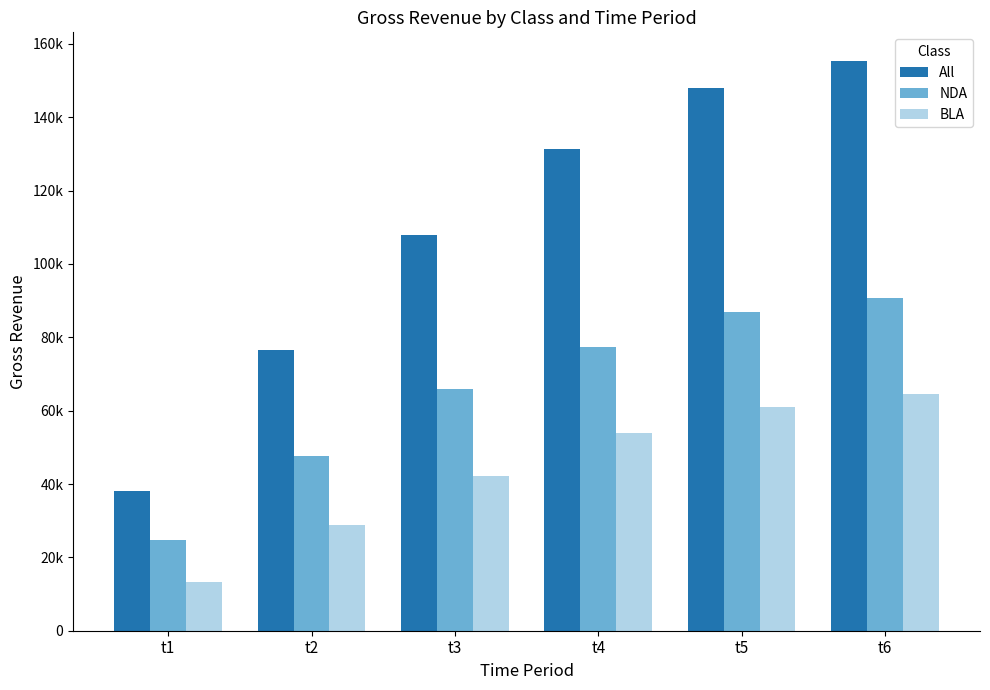

What is the sum of all All values?

657060.7